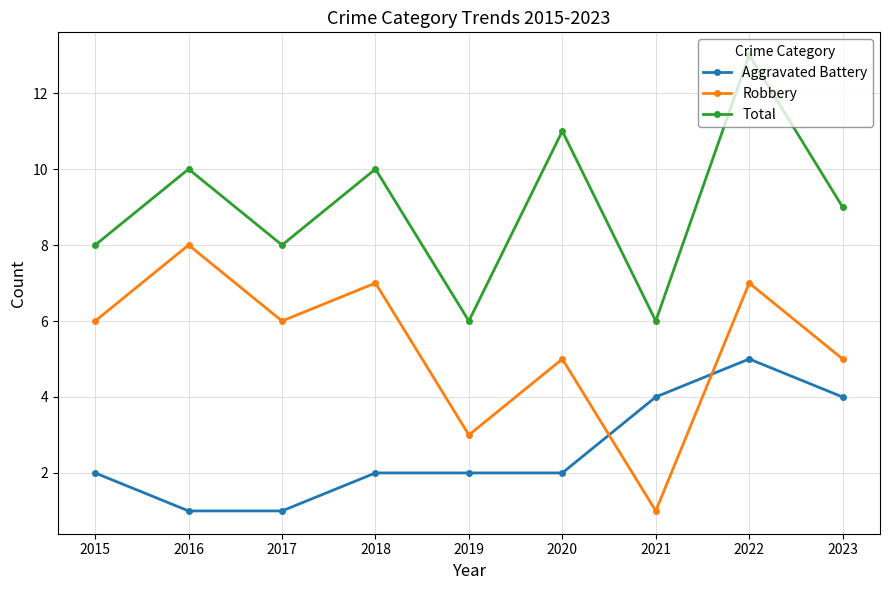

Reading left to right, list all the values displayed in this chart.

Aggravated Battery: 2015=2	2016=1	2017=1	2018=2	2019=2	2020=2	2021=4	2022=5	2023=4
Robbery: 2015=6	2016=8	2017=6	2018=7	2019=3	2020=5	2021=1	2022=7	2023=5
Total: 2015=8	2016=10	2017=8	2018=10	2019=6	2020=11	2021=6	2022=13	2023=9